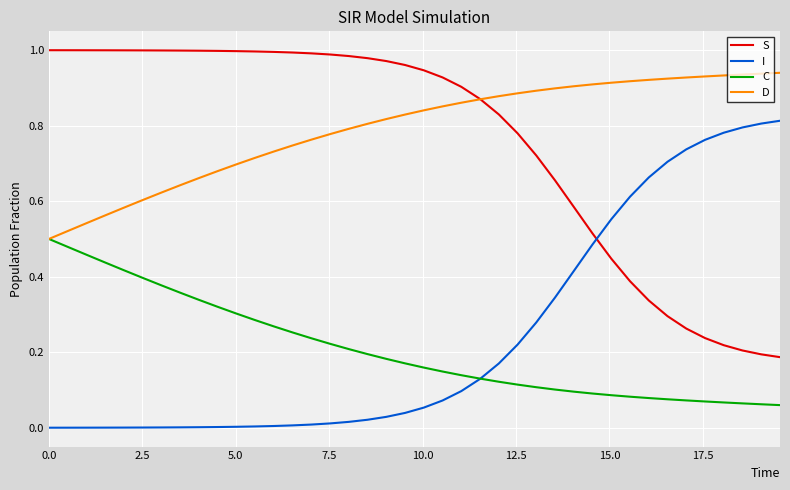

Which series has the largest total across all categories?

D